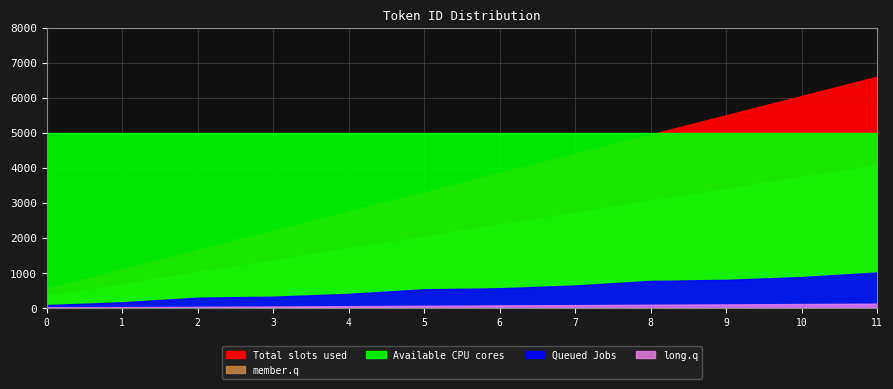

List the labels in order of value, smallest first.

0, 1, 2, 3, 4, 5, 6, 7, 8, 9, 10, 11